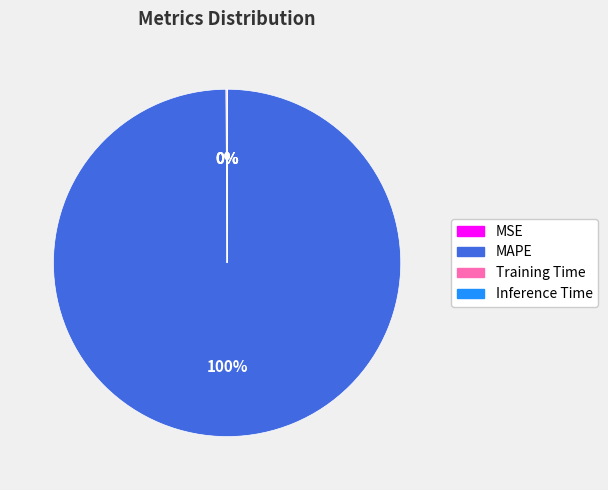

To the nearest percent, what is the average slice percentage?

25%